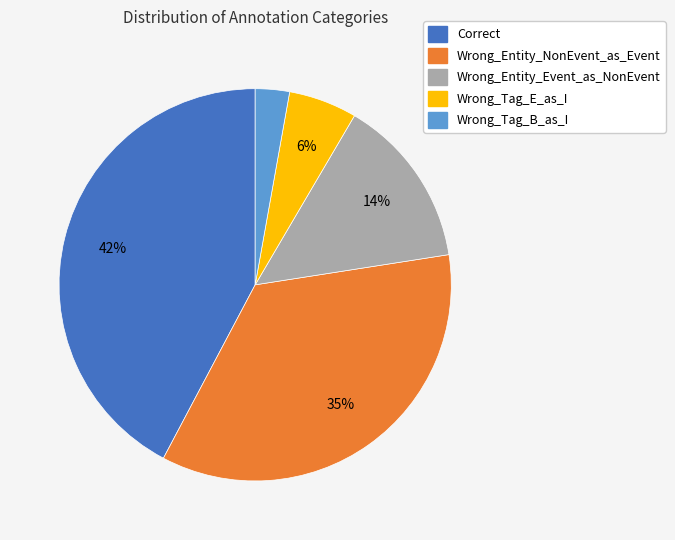

What percentage is the Wrong_Entity_NonEvent_as_Event slice, to the nearest percent?

35%